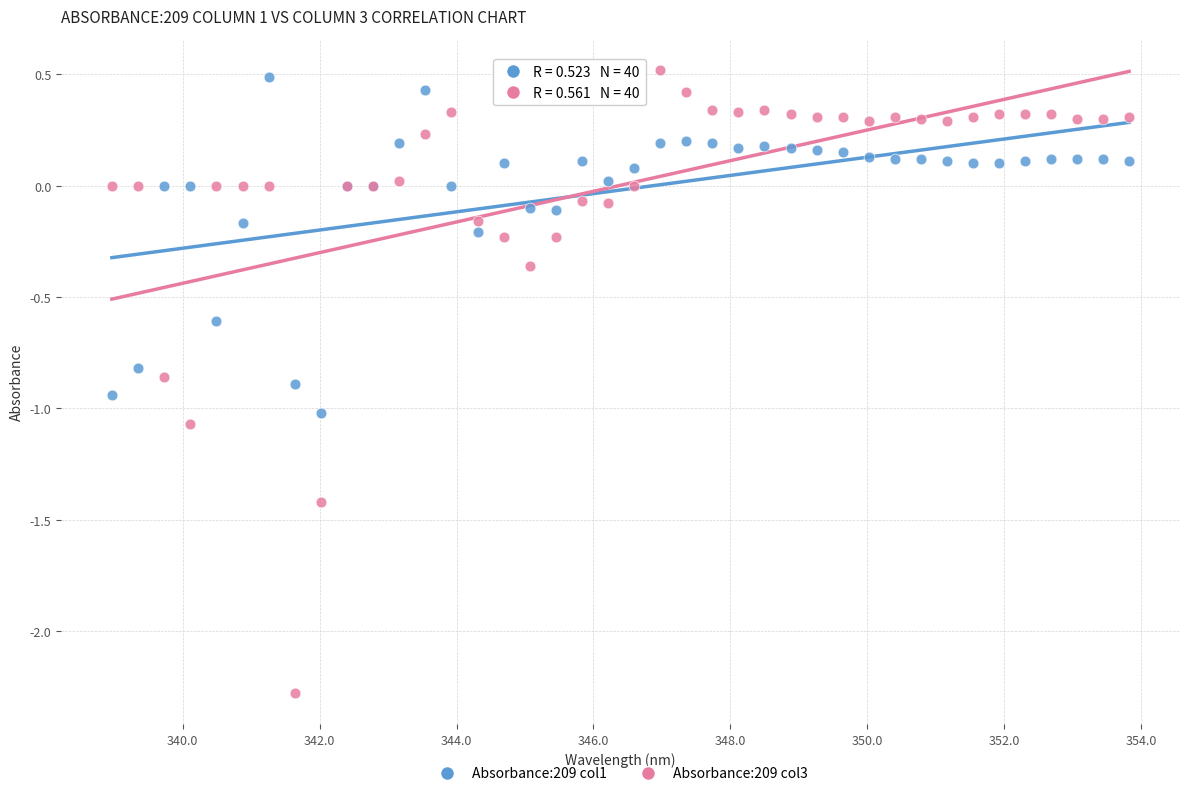

Which series contains the highest Y value?

Absorbance:209 col3